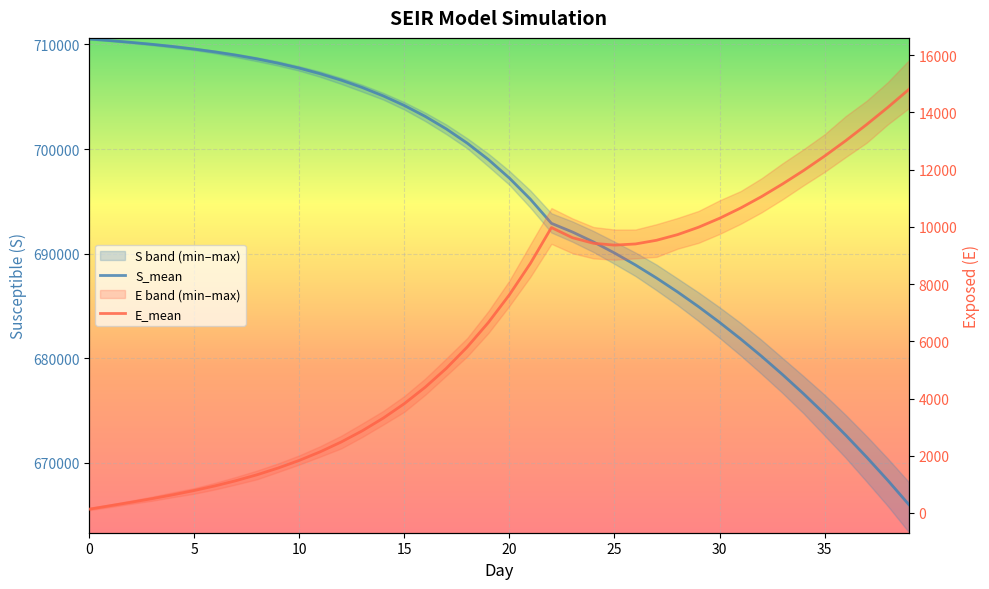

Read the E_mean value at 36.

13012.3